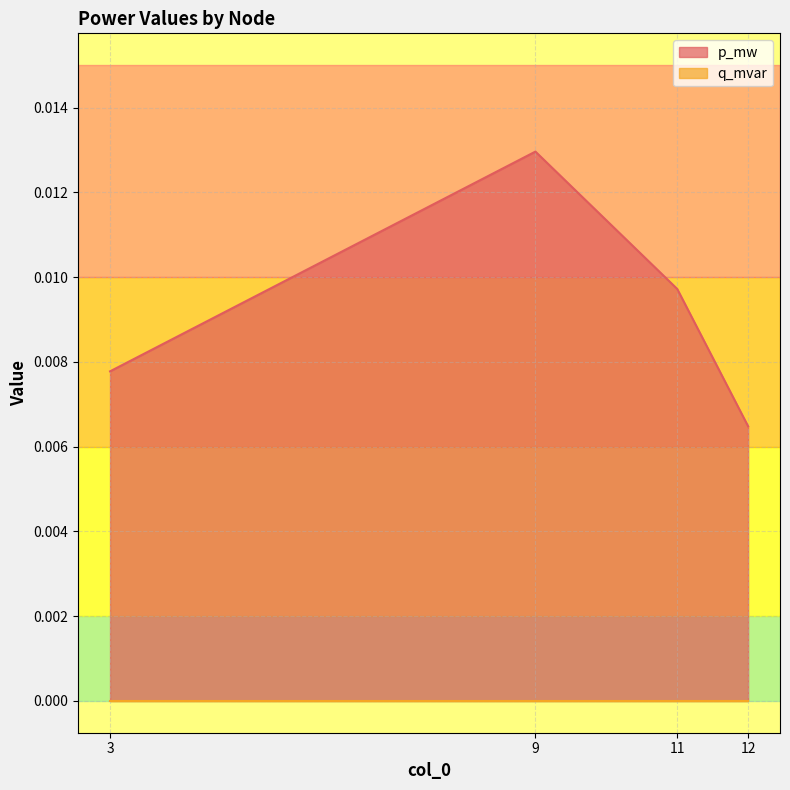

Which category has the lowest value across all series?

12